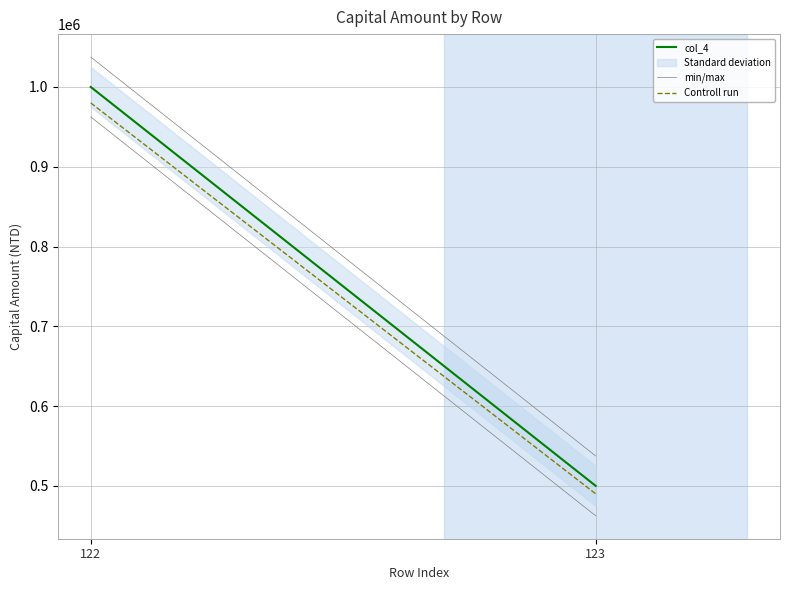

Rank the series at 123 from highest to lowest value.

col_4, Controll run, min/max